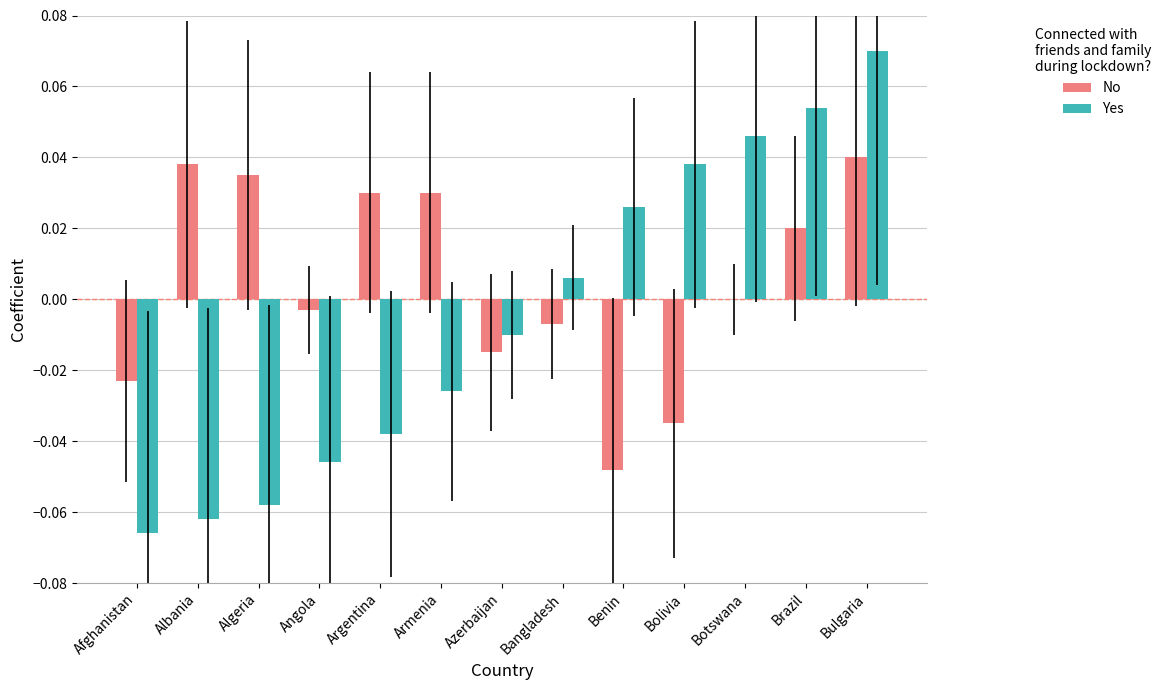

Is the value of No at Bulgaria greater than the value of Yes at Bangladesh?

Yes